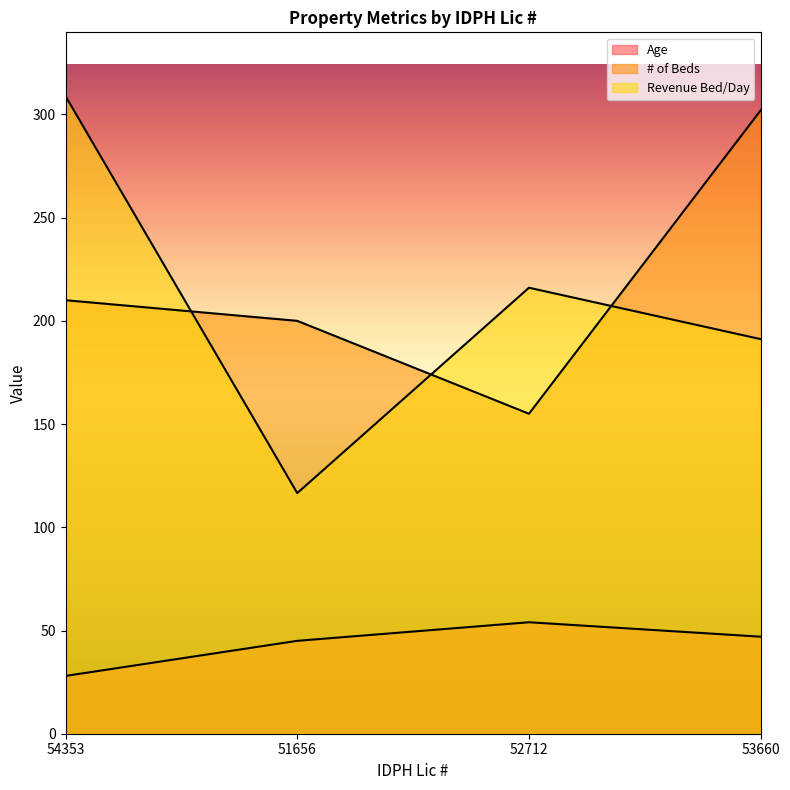

At how many categories does at least one series exceed 115?

4